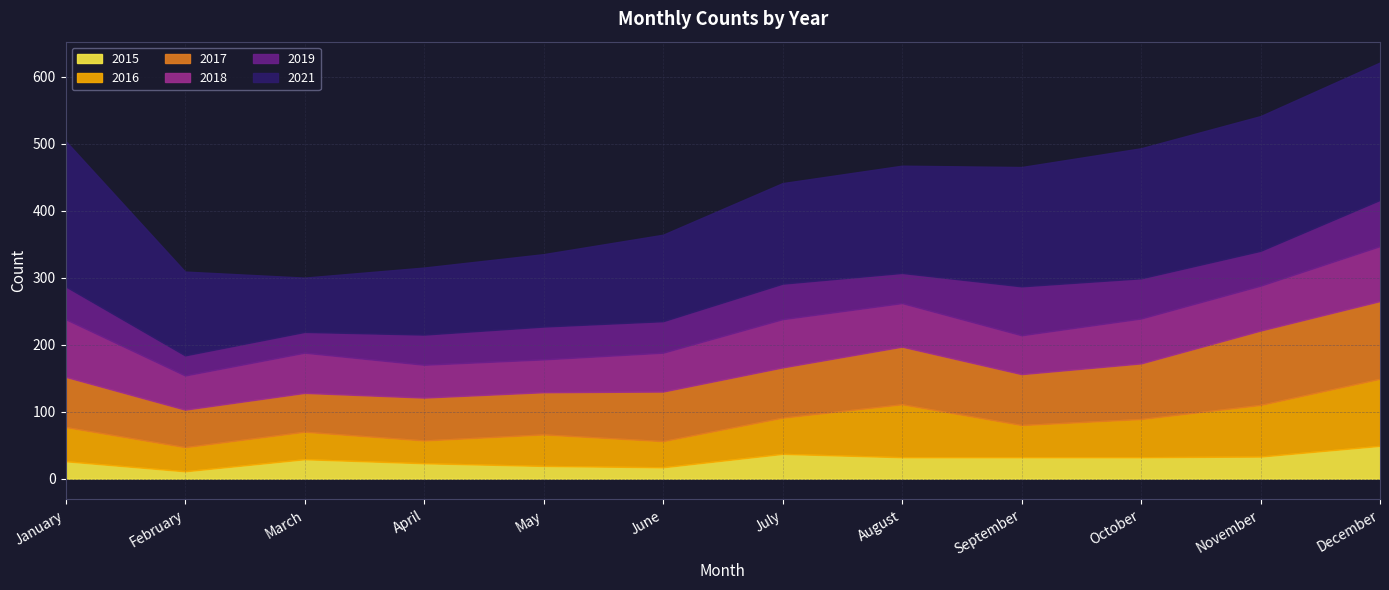

What is the maximum value shown in the chart?

217